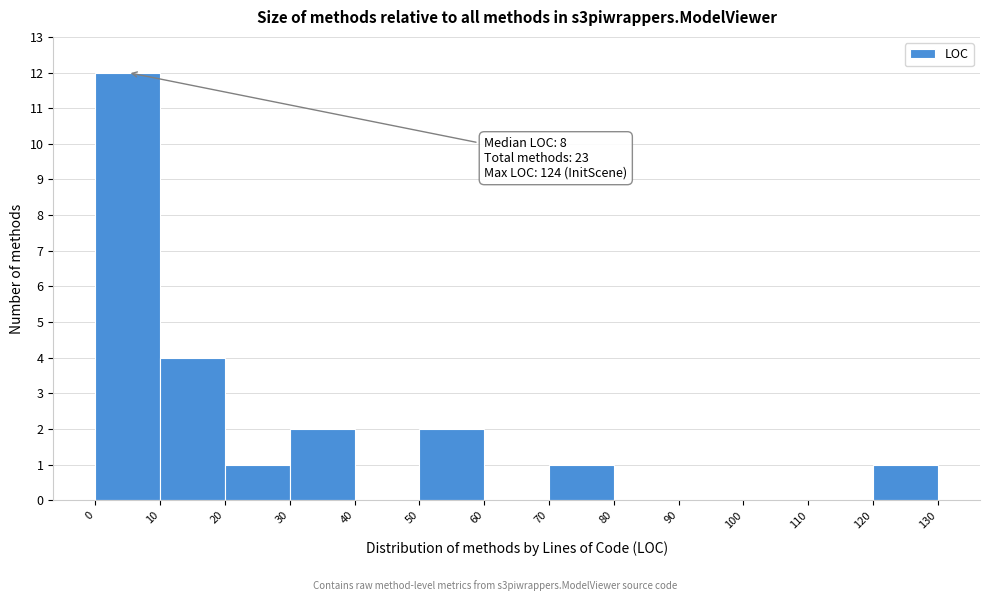

Over which range of the x-axis is the bar tallest?

0 to 10